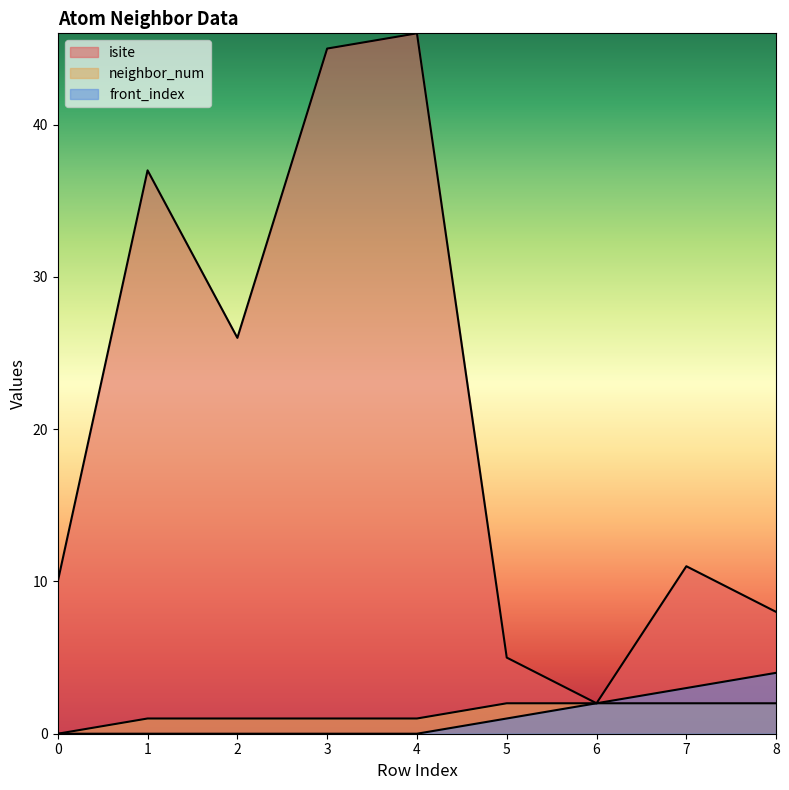

What is the difference between the maximum and minimum values in the isite series?

44